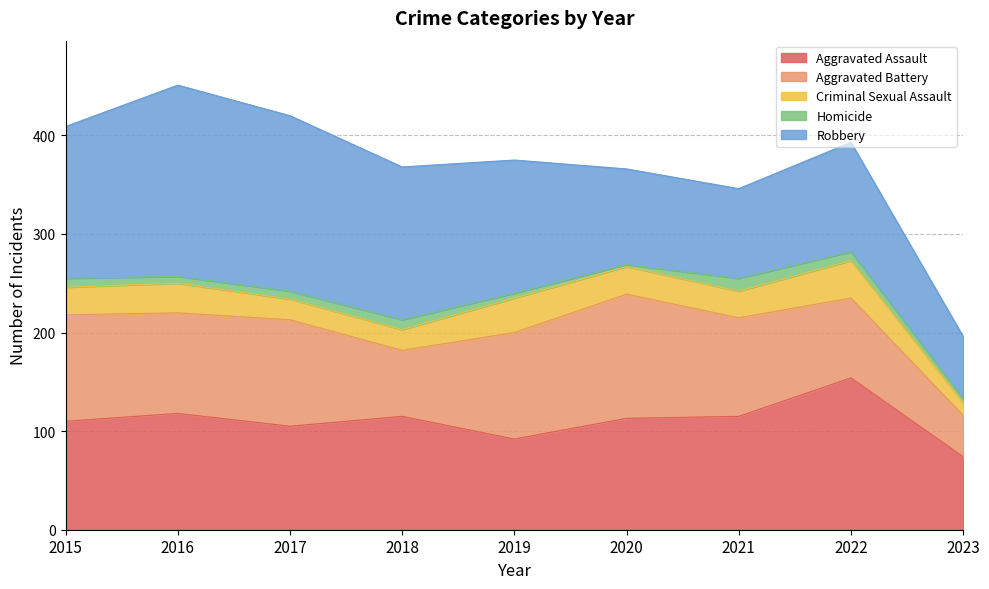

Which series ends up on top after the final intersection of Aggravated Battery and Aggravated Assault?

Aggravated Assault